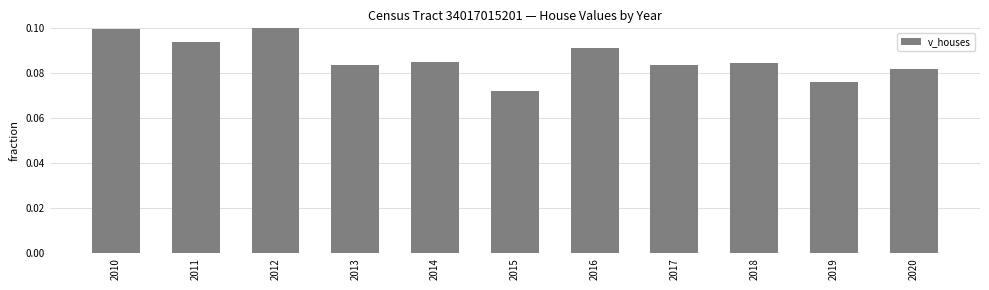

What is the sum of all values?

1.0